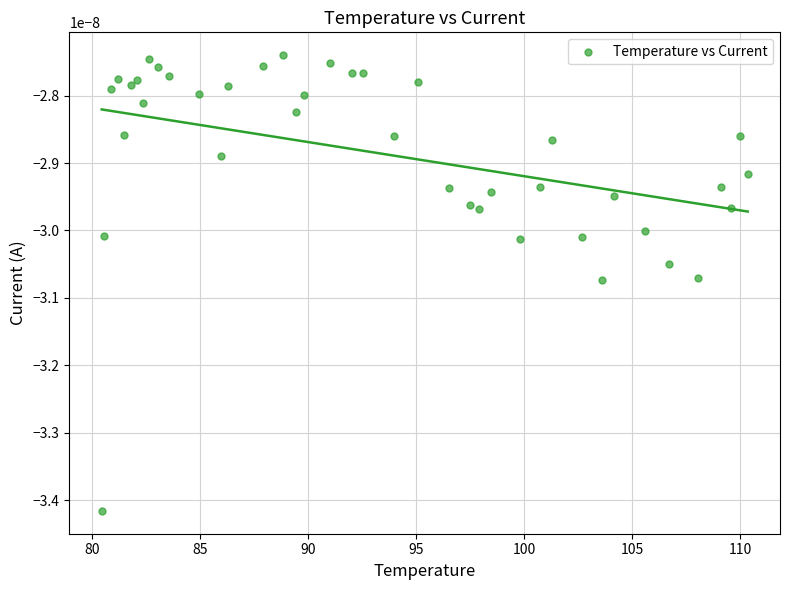

What is the range of X values (max minus min)?

29.9